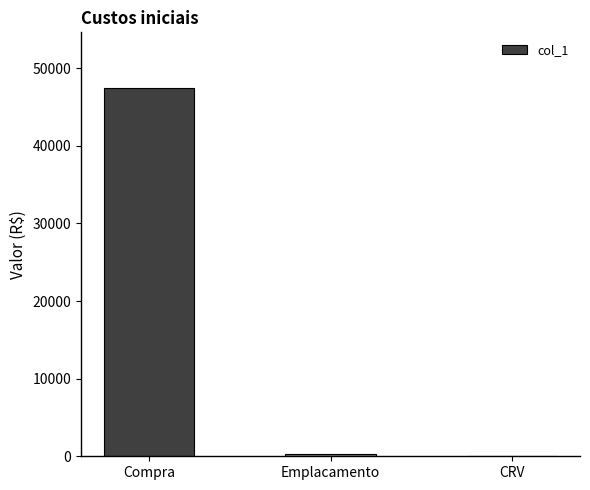

The value at Compra is 62359.4. True or false?

False